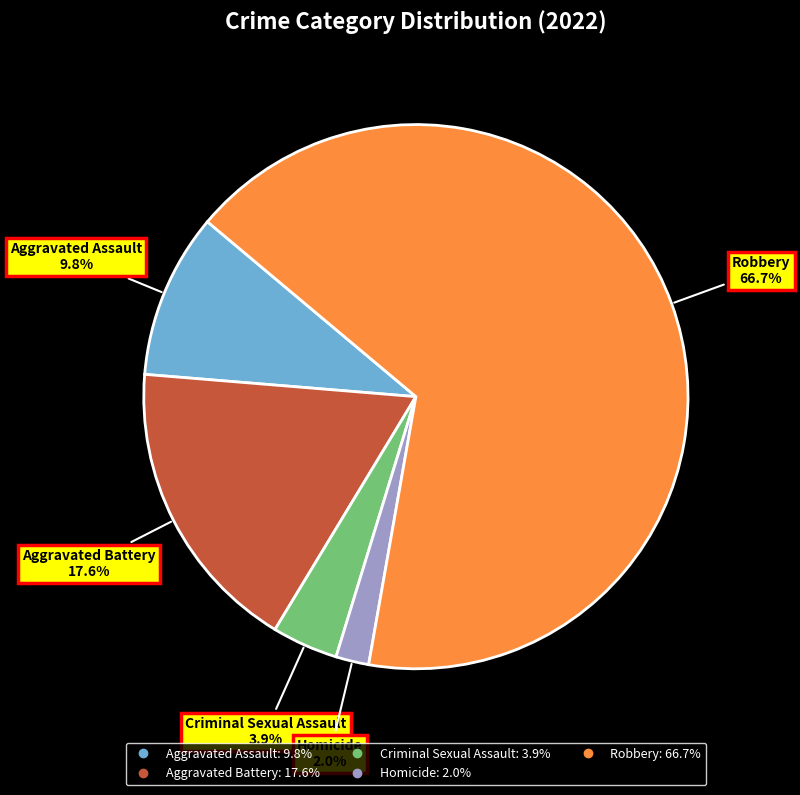

Is there a majority slice in this chart?

Yes